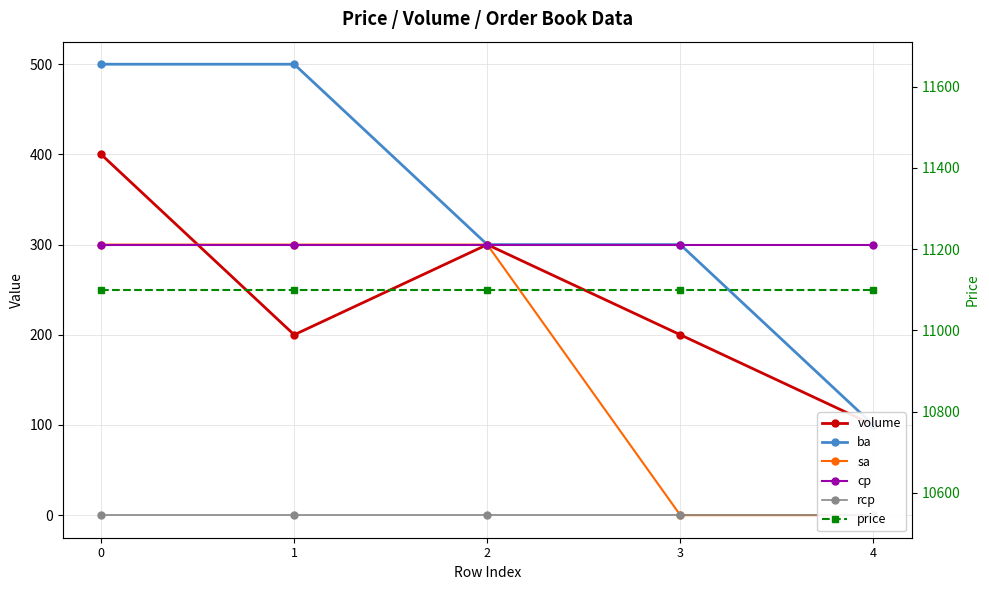

Is the value of rcp at 2 greater than the value of volume at 0?

No